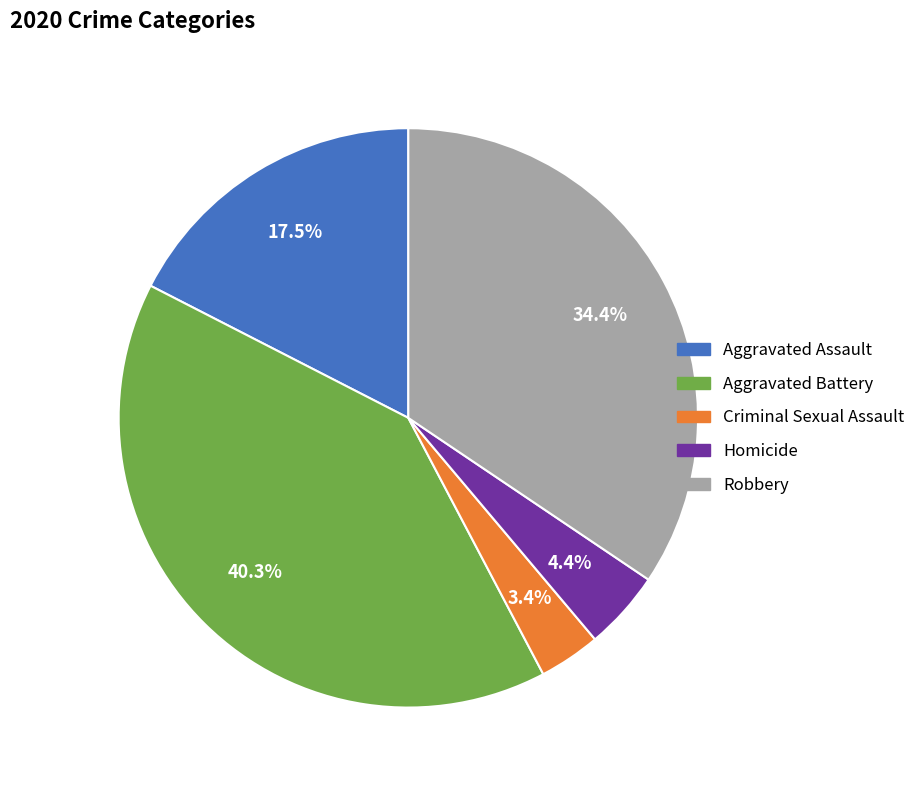

To the nearest percent, what is the difference between the largest and smallest slice percentages?

37%